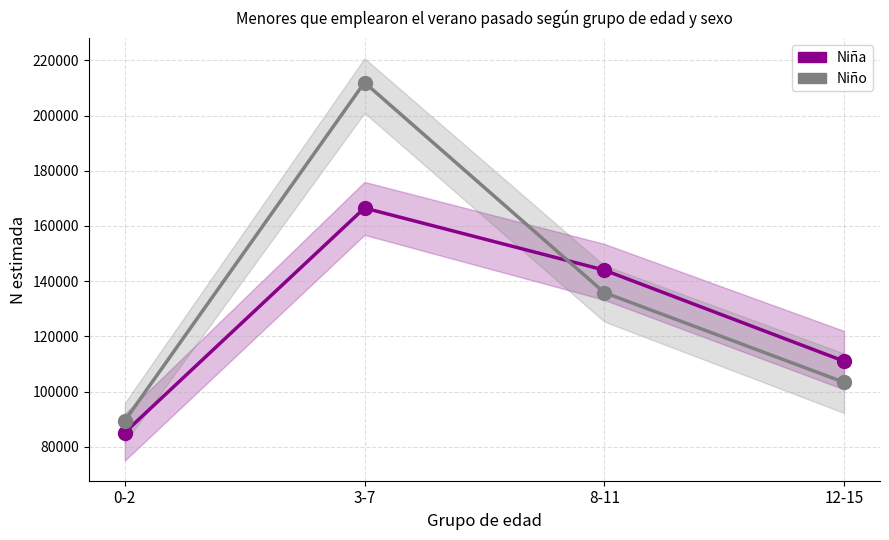

Between 8-11 and 12-15, which is larger?

8-11